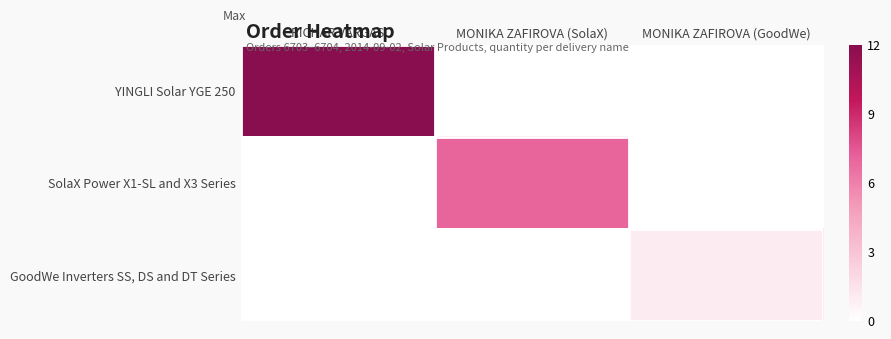

Reading left to right, extract all data points from this chart.

YINGLI Solar YGE 250: RICHAR VARGAS=12	MONIKA ZAFIROVA (SolaX)=0	MONIKA ZAFIROVA (GoodWe)=0
SolaX Power X1-SL and X3 Series: RICHAR VARGAS=0	MONIKA ZAFIROVA (SolaX)=7	MONIKA ZAFIROVA (GoodWe)=0
GoodWe Inverters SS, DS and DT Series: RICHAR VARGAS=0	MONIKA ZAFIROVA (SolaX)=0	MONIKA ZAFIROVA (GoodWe)=1